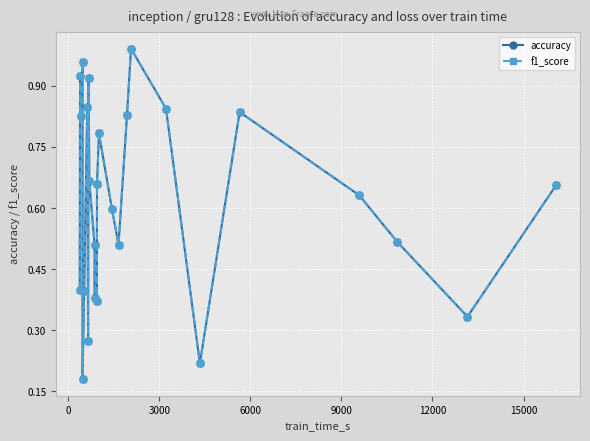

List the series in order of their peak value, highest first.

accuracy, f1_score